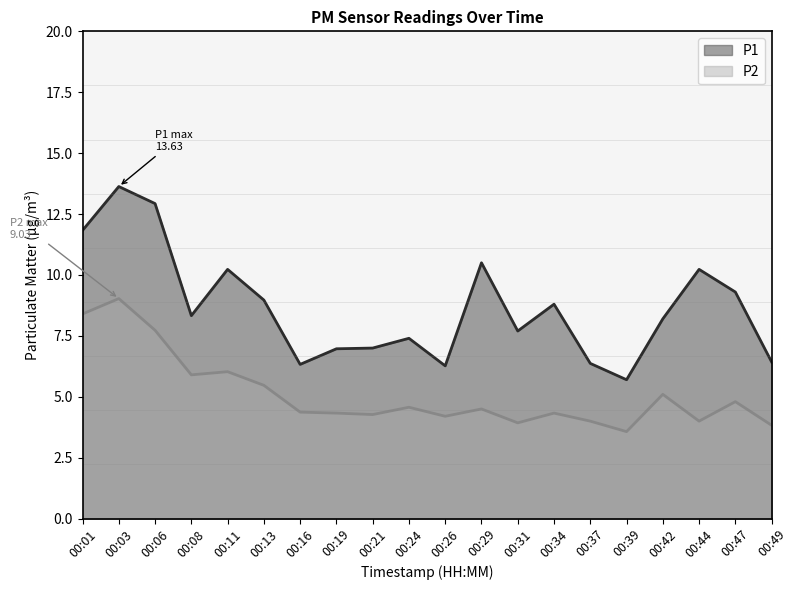

What is the sum of all P1 values?

173.1